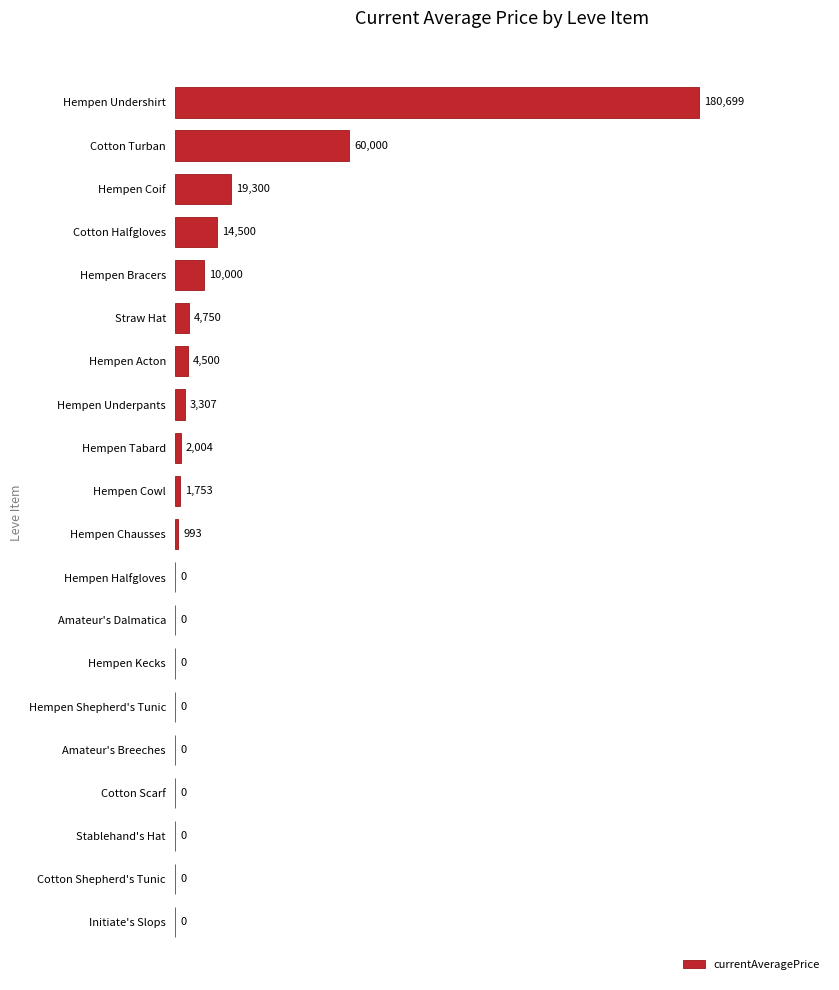

At which label is the value closest to 90349?

Cotton Turban